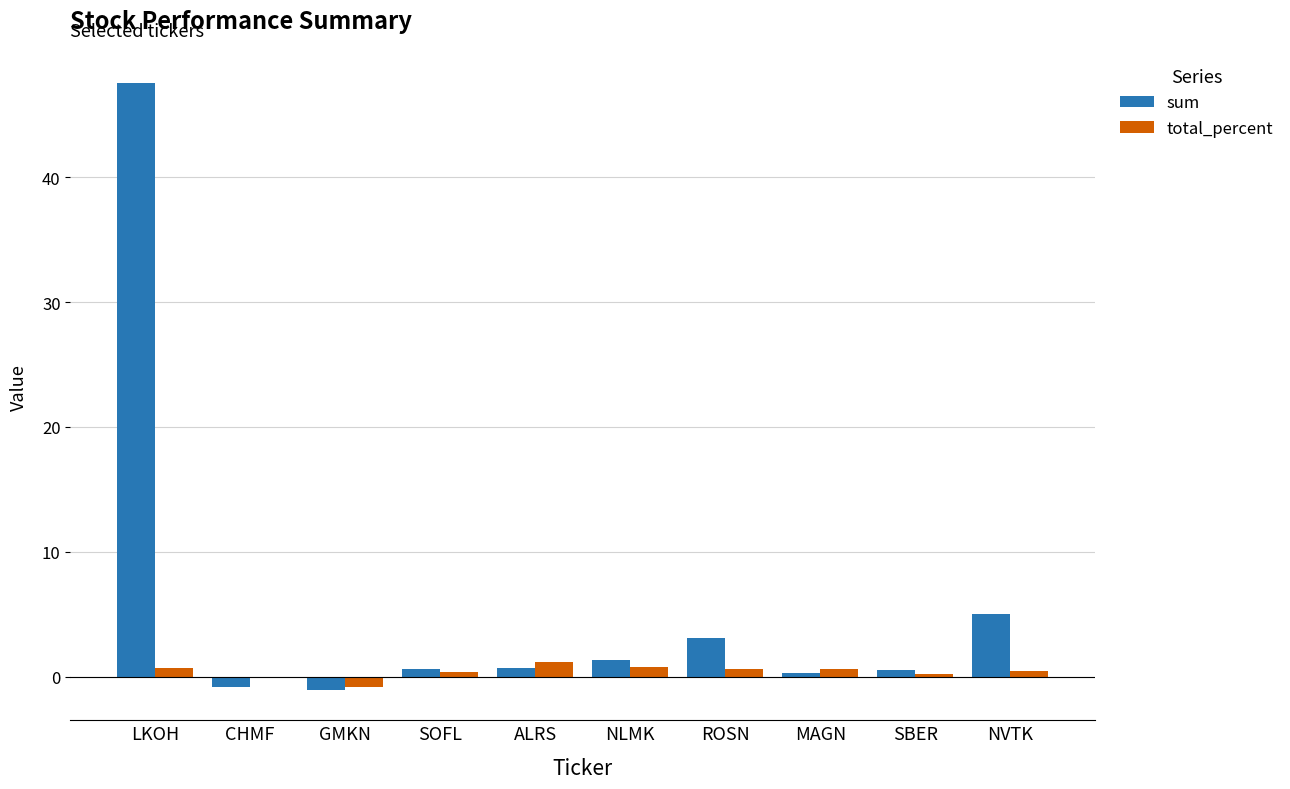

Which series has the largest total across all categories?

sum